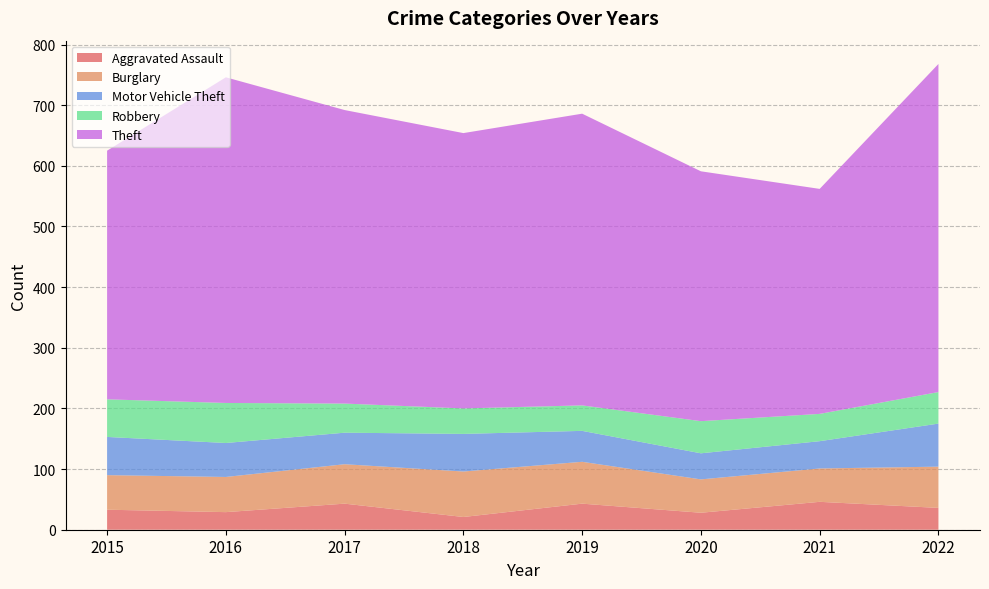

Reading left to right, extract all data points from this chart.

Aggravated Assault: 33	29	43	21	43	28	46	36
Burglary: 57	58	65	75	69	55	55	68
Motor Vehicle Theft: 63	56	52	62	51	43	45	71
Robbery: 62	66	48	42	42	53	45	52
Theft: 410	537	484	454	481	412	371	541